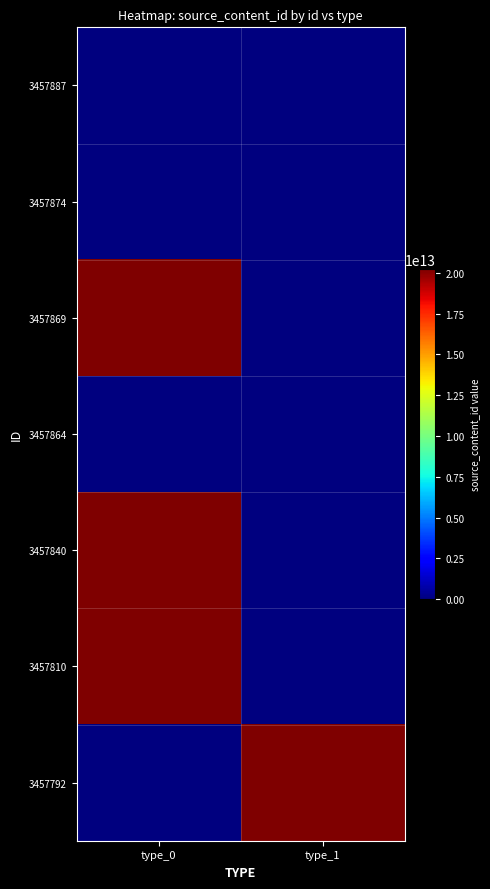

What is the total value across all series at type_1?

20240119152711